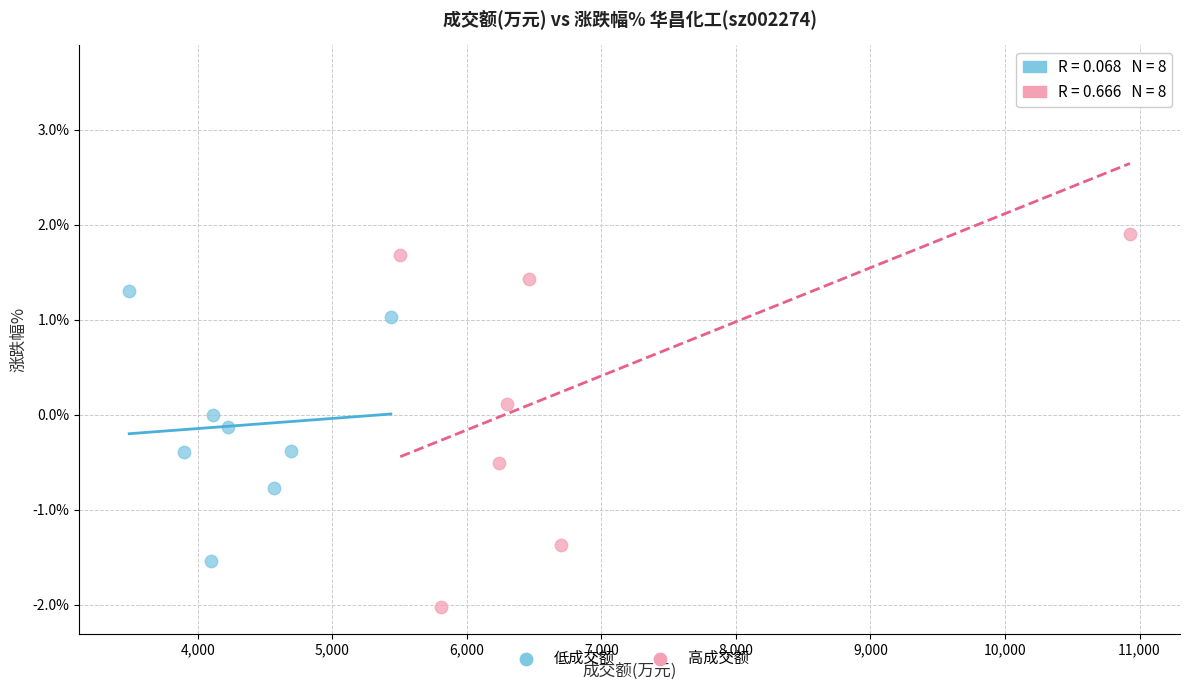

Which series reaches the maximum Y coordinate?

高成交额